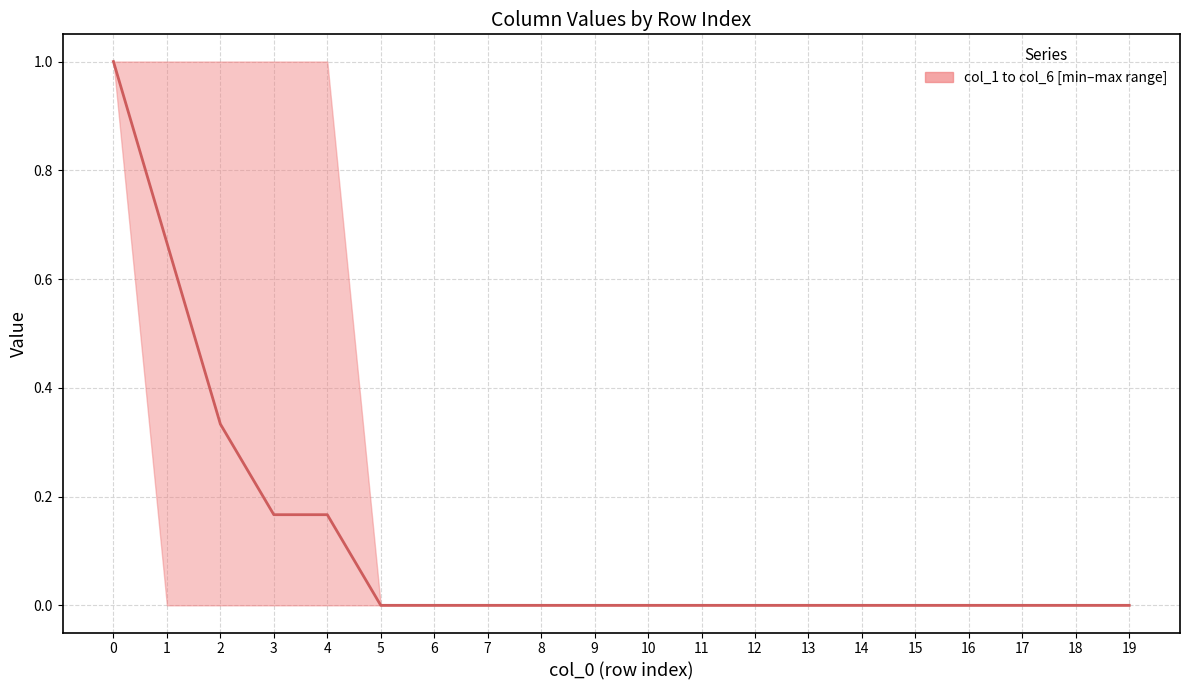

How many values exceed 0?

5